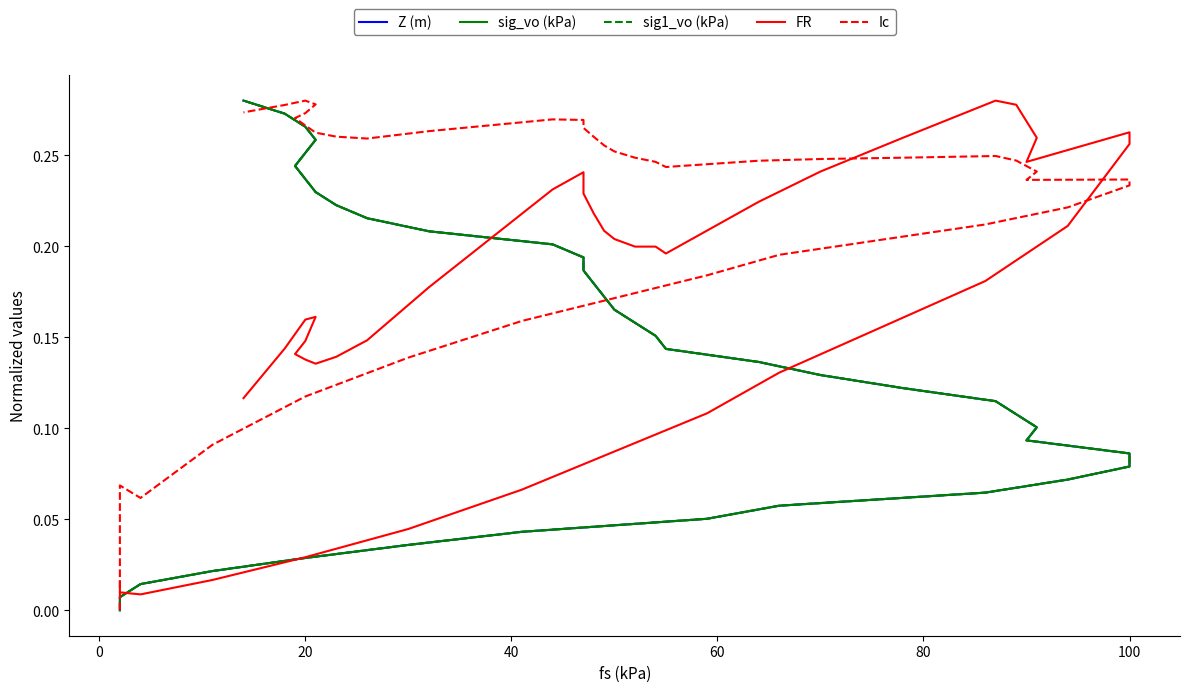

Reading right to left, list all the values displayed in this chart.

Z (m): 0.3	0.3	0.3	0.3	0.3	0.2	0.2	0.2	0.2	0.2	0.2	0.2	0.2	0.2	0.2	0.2	0.2	0.2	0.2	0.1	0.1	0.1	0.1	0.1	0.1	0.1	0.1	0.1	0.1	0.1	0.1	0.1	0.1	0.0	0.0	0.0	0.0	0.0	0.0	0.0
sig_vo (kPa): 0.3	0.3	0.3	0.3	0.3	0.2	0.2	0.2	0.2	0.2	0.2	0.2	0.2	0.2	0.2	0.2	0.2	0.2	0.2	0.1	0.1	0.1	0.1	0.1	0.1	0.1	0.1	0.1	0.1	0.1	0.1	0.1	0.1	0.0	0.0	0.0	0.0	0.0	0.0	0.0
sig1_vo (kPa): 0.3	0.3	0.3	0.3	0.3	0.2	0.2	0.2	0.2	0.2	0.2	0.2	0.2	0.2	0.2	0.2	0.2	0.2	0.2	0.1	0.1	0.1	0.1	0.1	0.1	0.1	0.1	0.1	0.1	0.1	0.1	0.1	0.1	0.0	0.0	0.0	0.0	0.0	0.0	0.0
FR: 0.1	0.1	0.2	0.2	0.1	0.1	0.1	0.1	0.1	0.1	0.2	0.2	0.2	0.2	0.2	0.2	0.2	0.2	0.2	0.2	0.2	0.2	0.3	0.3	0.3	0.3	0.2	0.3	0.3	0.2	0.2	0.1	0.1	0.1	0.0	0.0	0.0	0.0	0.0	0.0
Ic: 0.3	0.3	0.3	0.3	0.3	0.3	0.3	0.3	0.3	0.3	0.3	0.3	0.3	0.3	0.3	0.3	0.3	0.2	0.2	0.2	0.2	0.2	0.2	0.2	0.2	0.2	0.2	0.2	0.2	0.2	0.2	0.2	0.2	0.2	0.1	0.1	0.1	0.1	0.1	0.0